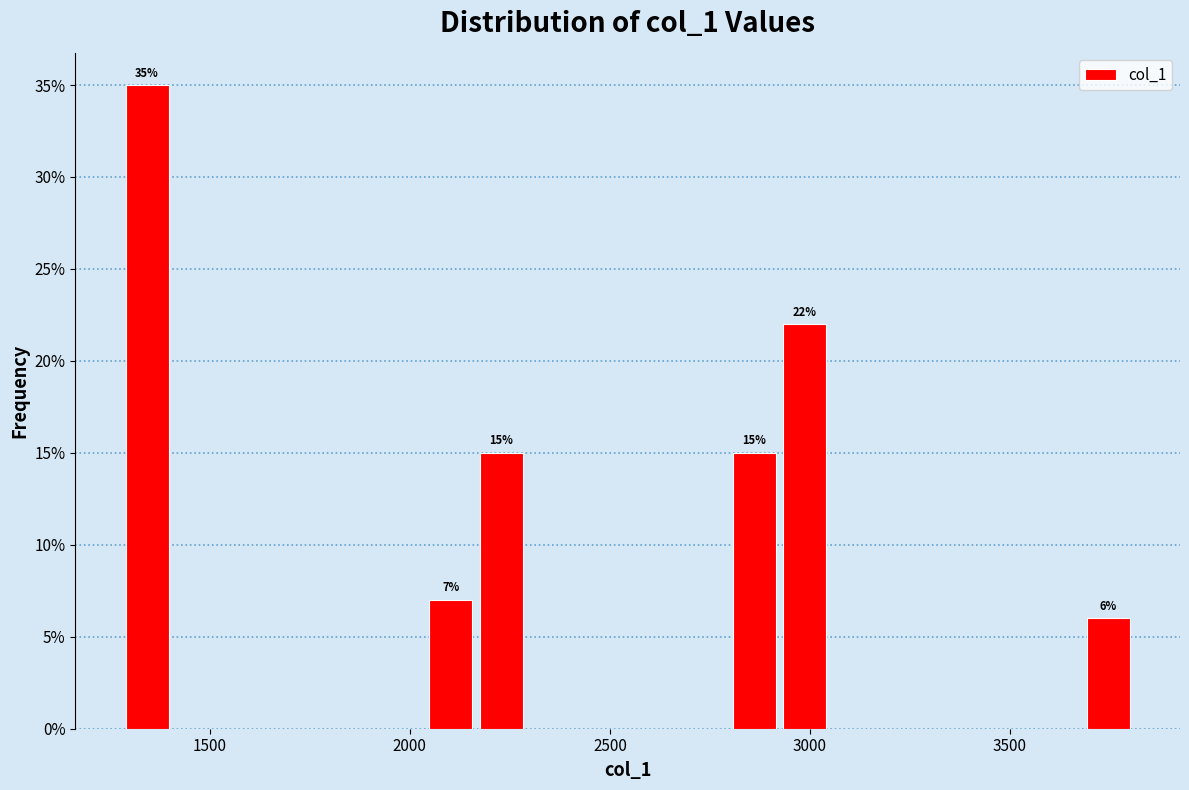

Read against the x-axis, roughly where is the centre of the tallest bar?

1350